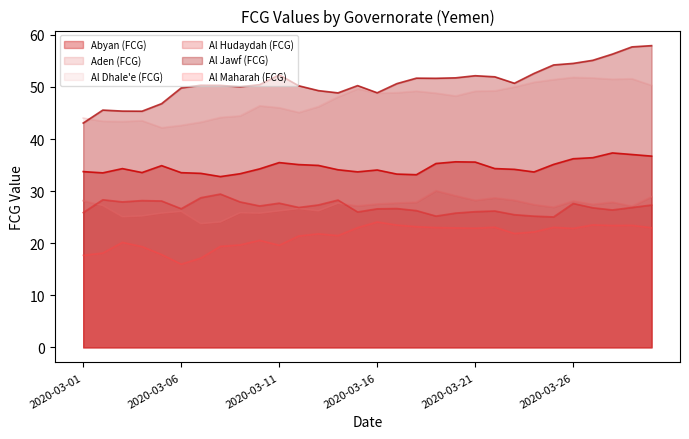

True or false: Abyan (FCG) and Al Hudaydah (FCG) intersect in this chart.

False